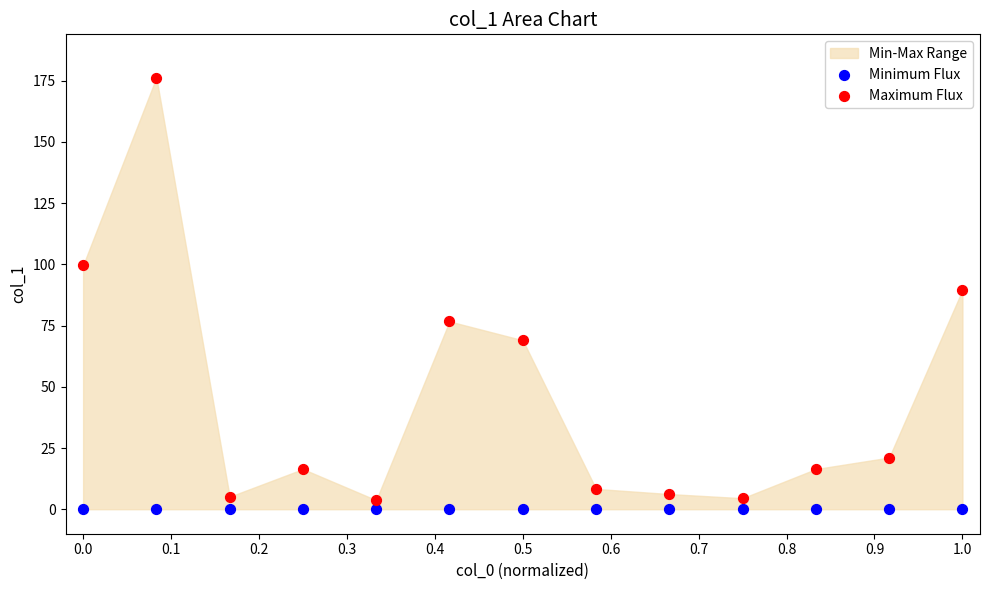

Which series reaches the maximum Y coordinate?

Maximum Flux